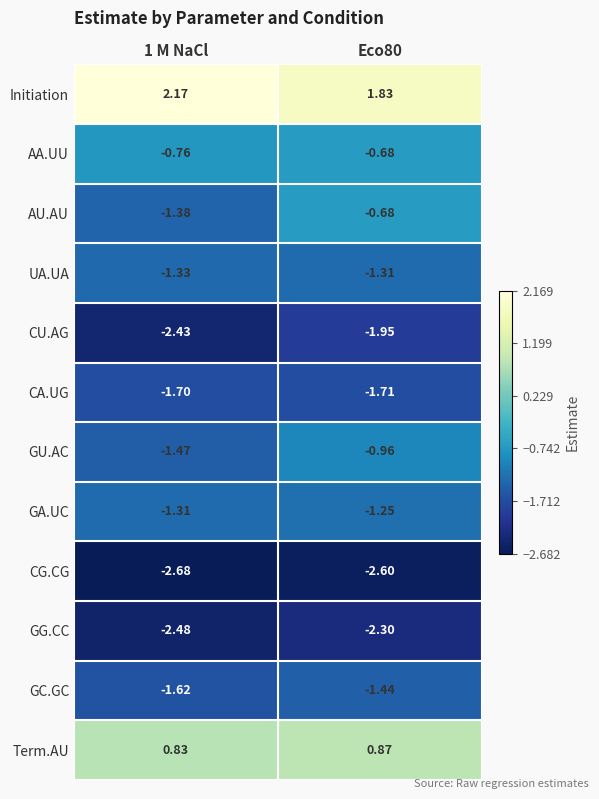

Between 1 M NaCl and Eco80, which series saw the biggest shift?

AU.AU